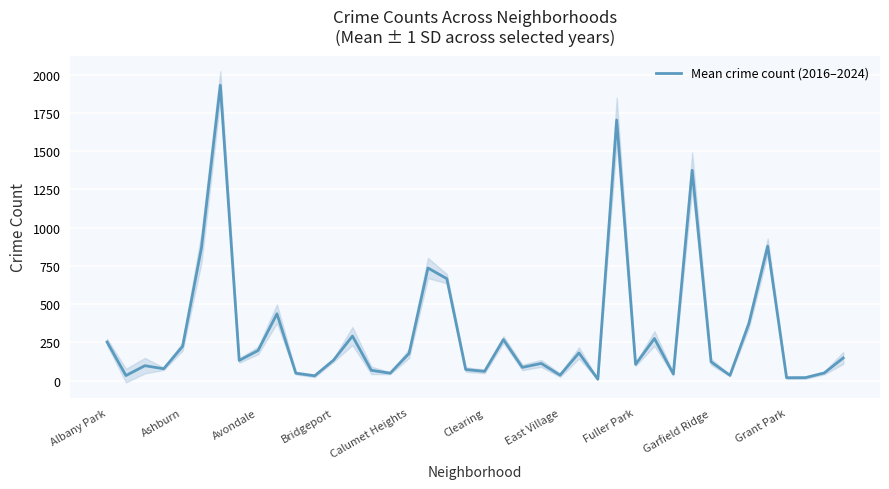

How many lines are shown in the chart?

1